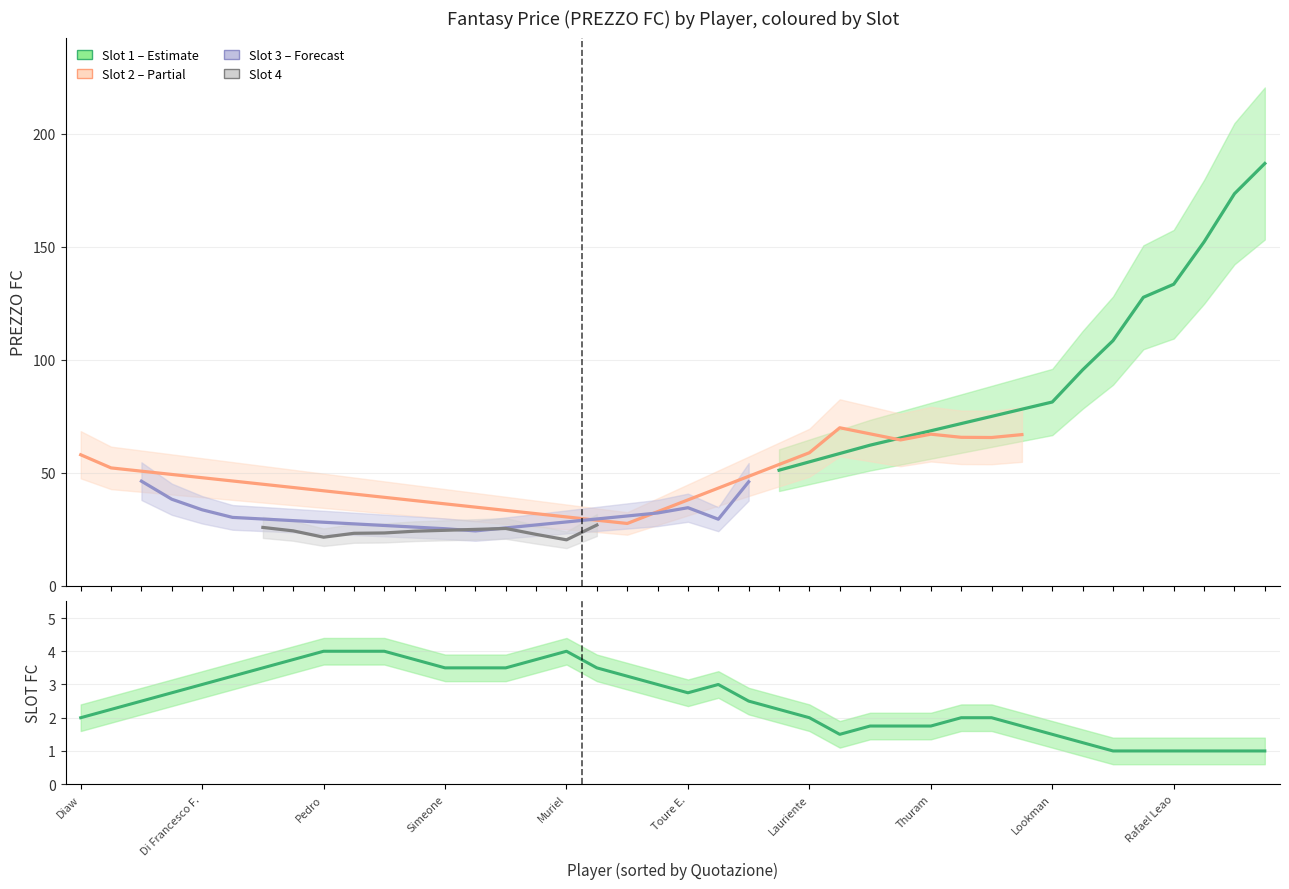

Which series has the largest total across all categories?

PREZZO FC